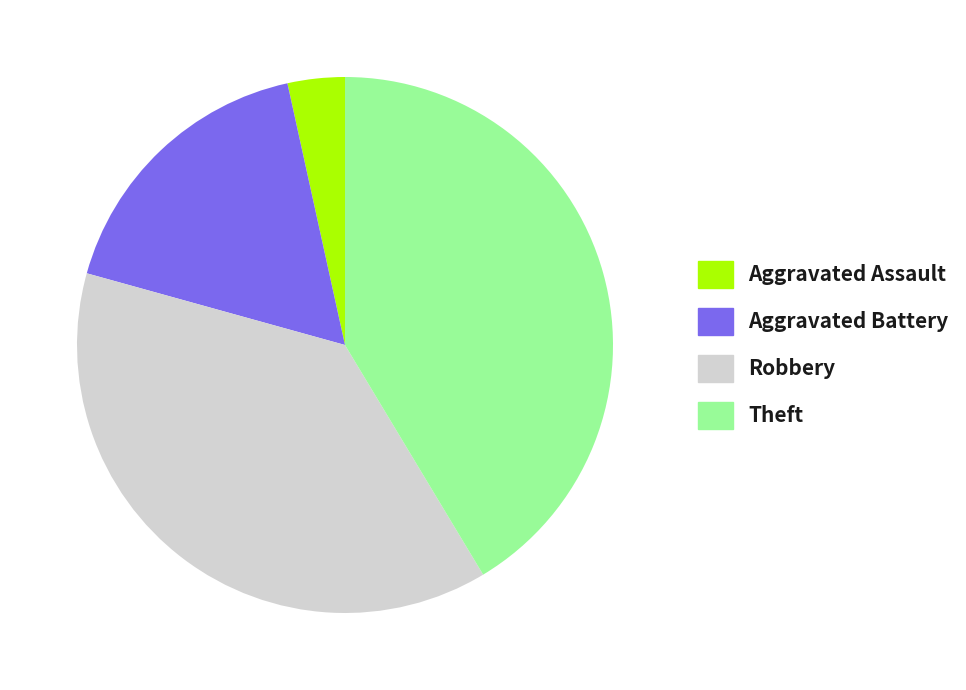

The Aggravated Battery slice represents 5% of the pie. True or false?

False